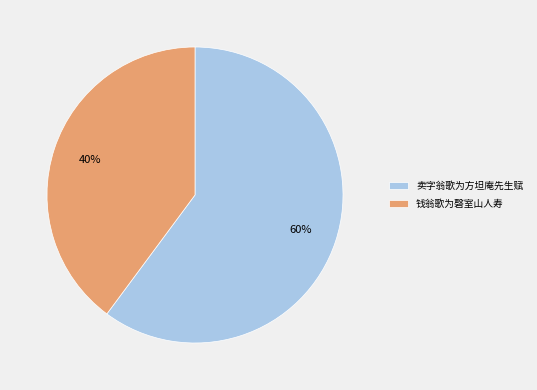

To the nearest percent, what is the average slice percentage?

50%